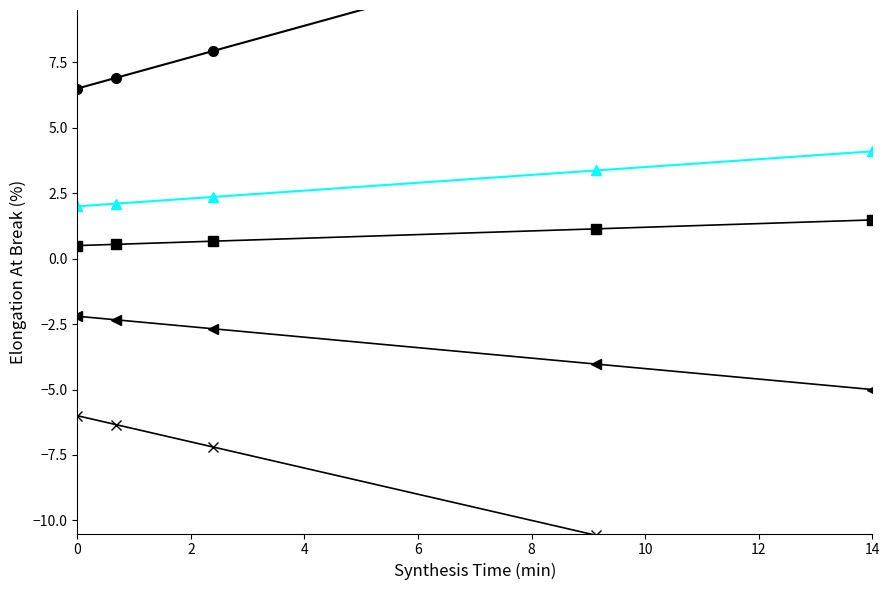

At 14, list the series in order from smallest to largest.

series_5, series_4, series_3, series_2, series_1